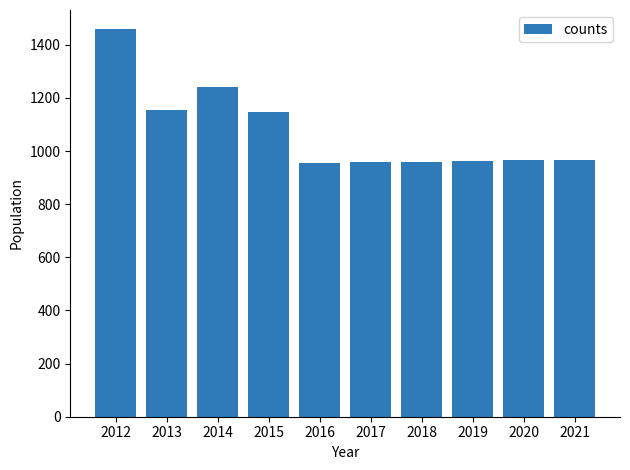

What is the sum of all values?

10767